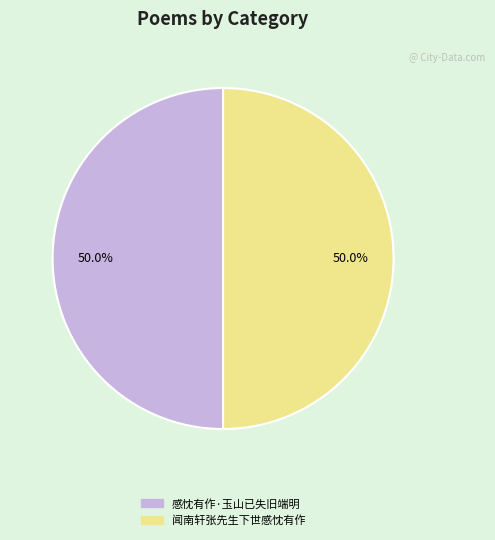

Approximately how many times larger is the value at 感忱有作·玉山已失旧端明 compared to 闻南轩张先生下世感忱有作?

1.0